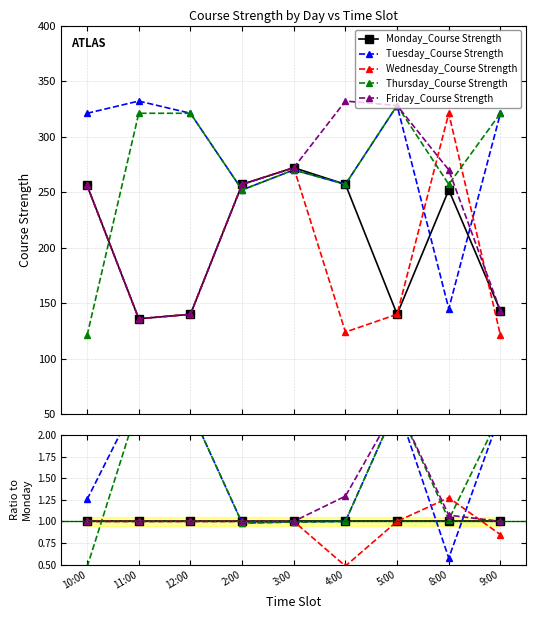

How many lines are shown in the chart?

5